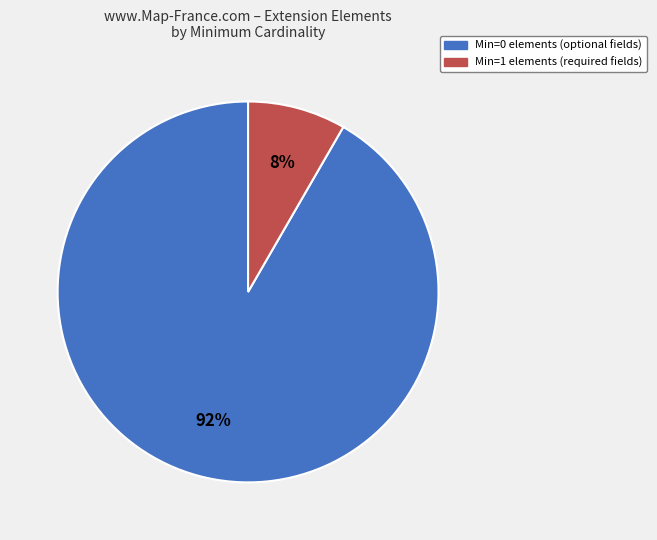

Which slice is the smallest?

Min=1 elements (required fields)